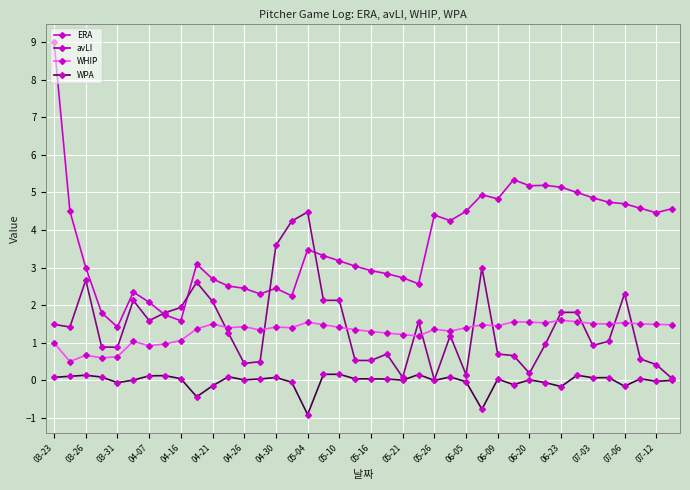

True or false: WHIP has more than 0 points higher than both neighbors.

True